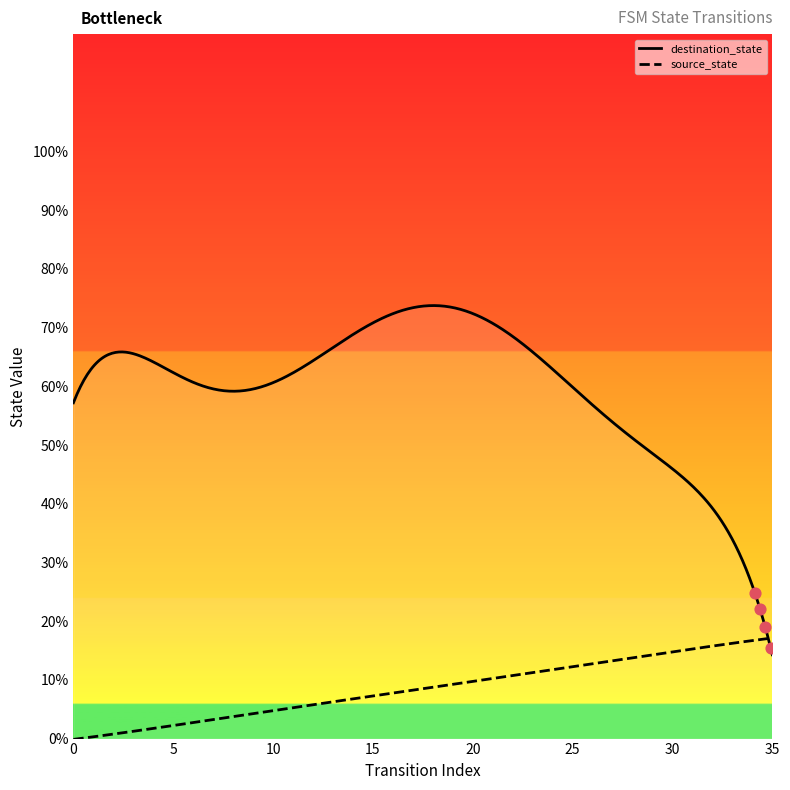

Which series has the largest total across all categories?

destination_state